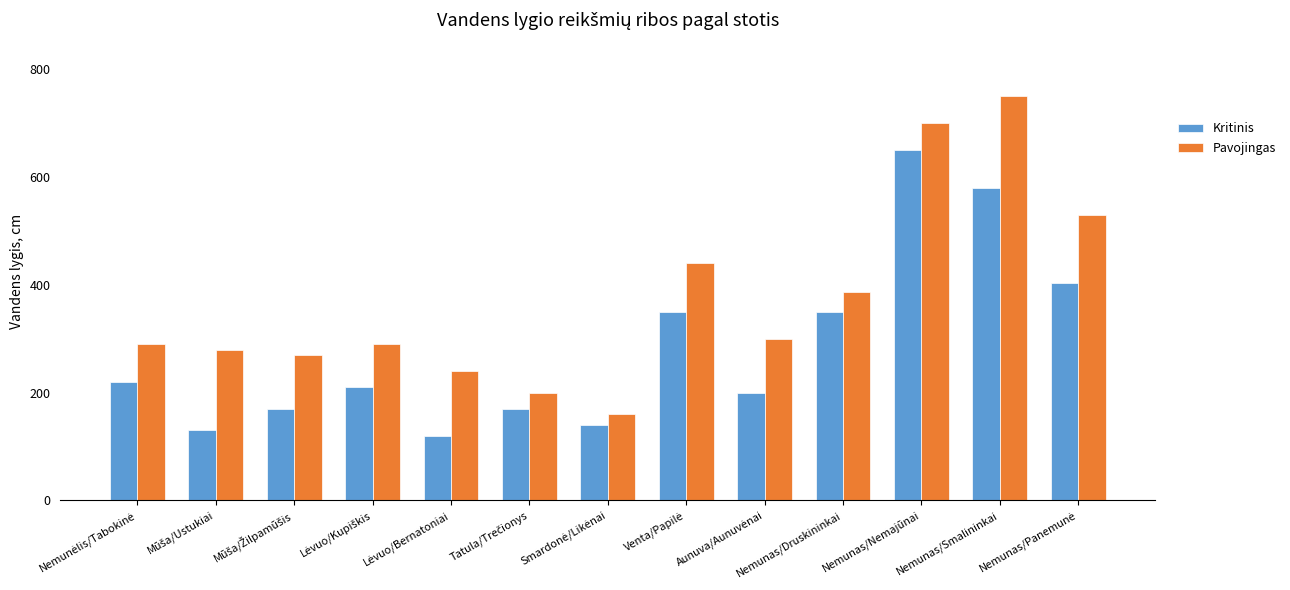

Which series has the widest spread of values?

Pavojingas